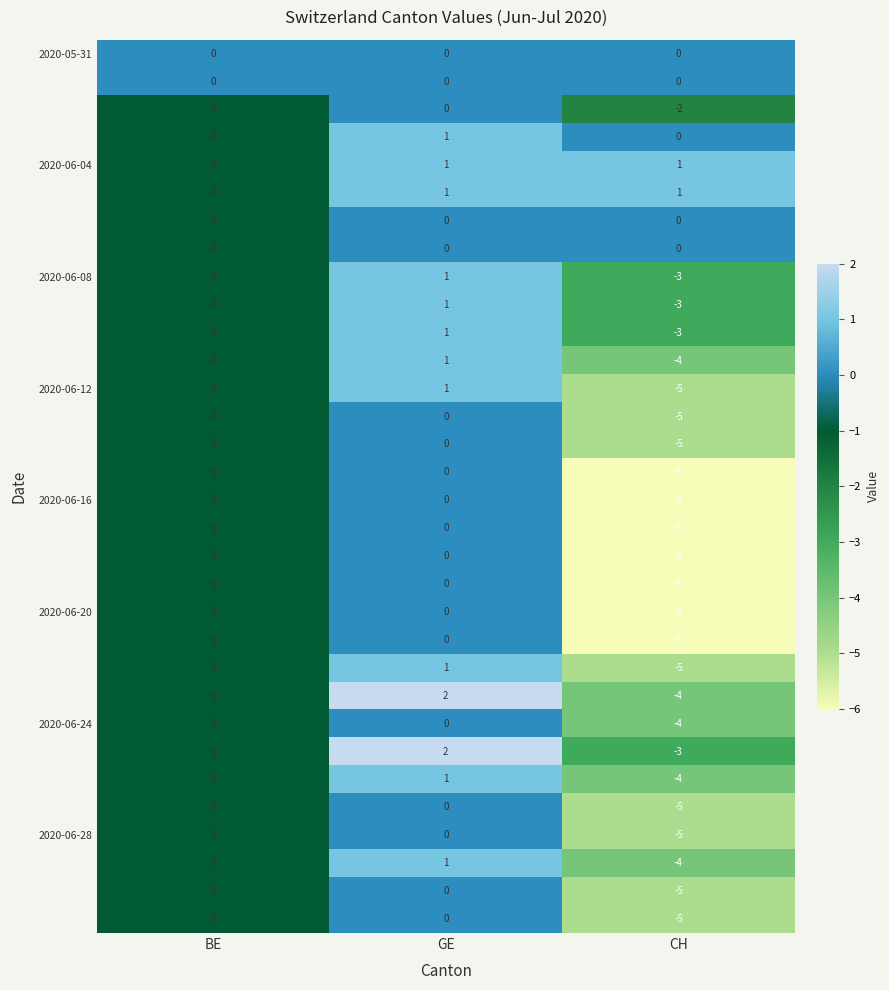

At which category is the sum across all series the highest?

GE